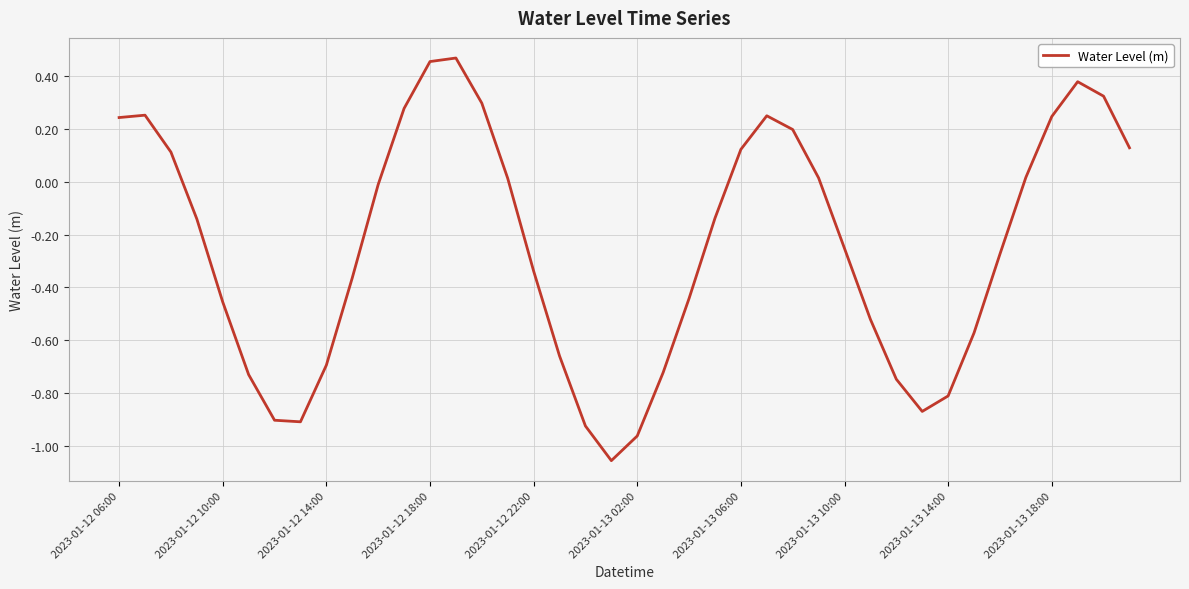

What is the average value?

-0.2